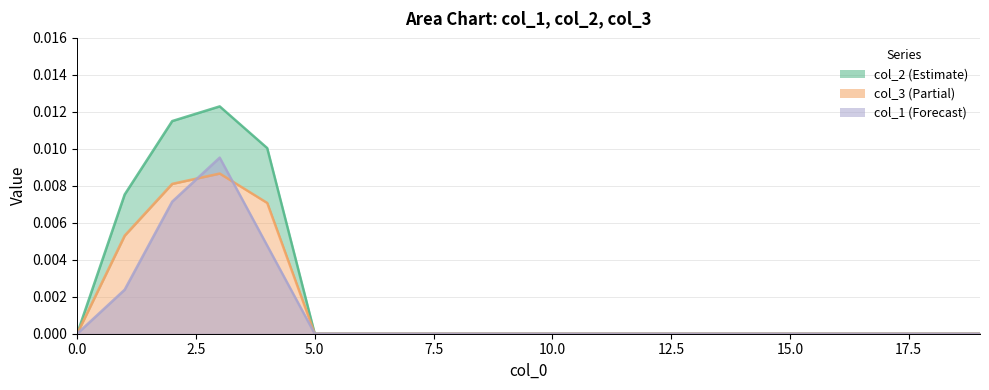

Which series has the largest range (max minus min)?

col_2 line